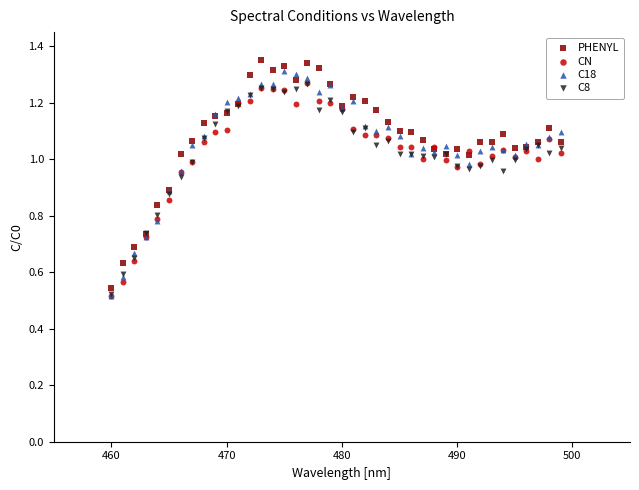

What are all the series names shown in the legend?

PHENYL, CN, C18, C8